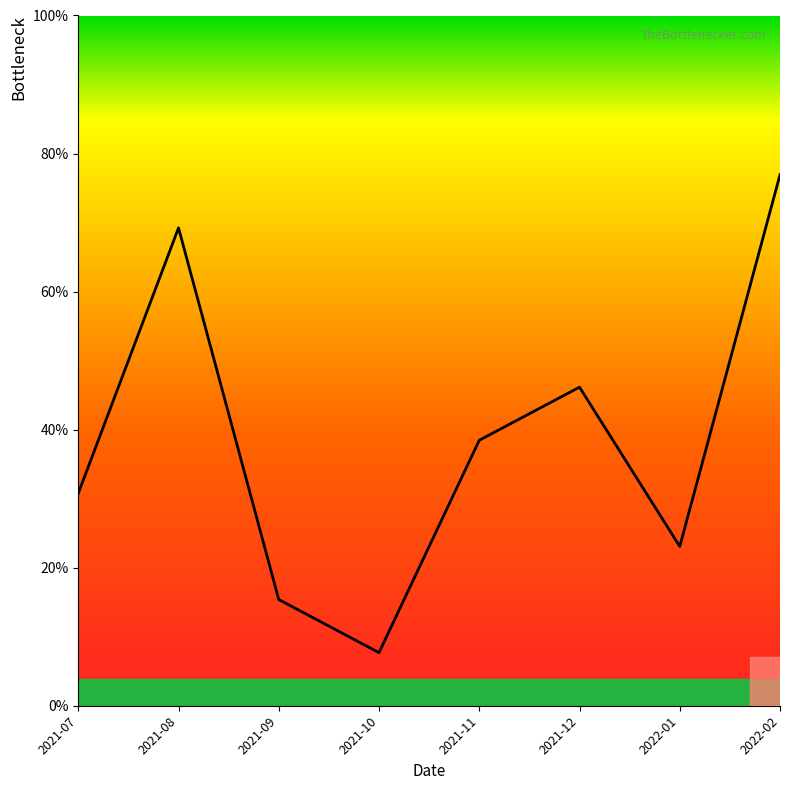

Which label corresponds to the largest value in the chart?

2022-02